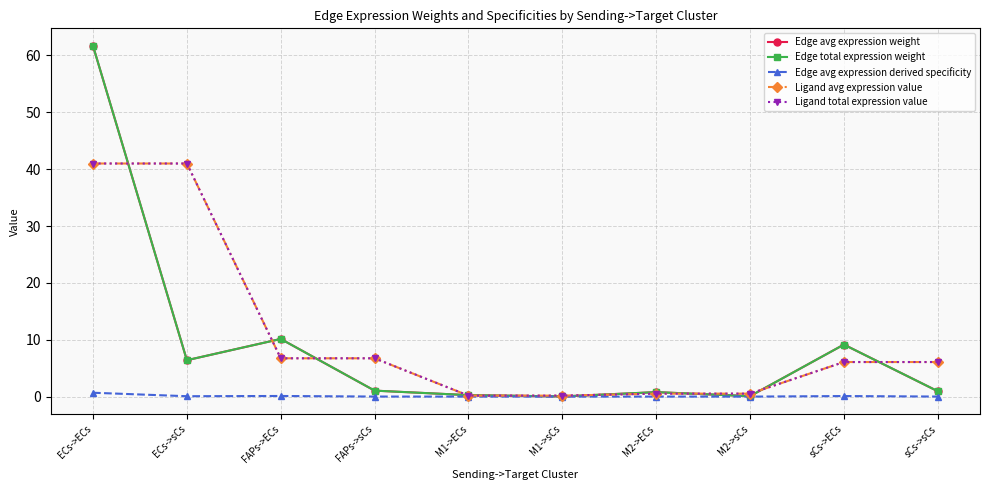

Is it true that Ligand avg expression value equals 0.3 at M2->ECs?

False